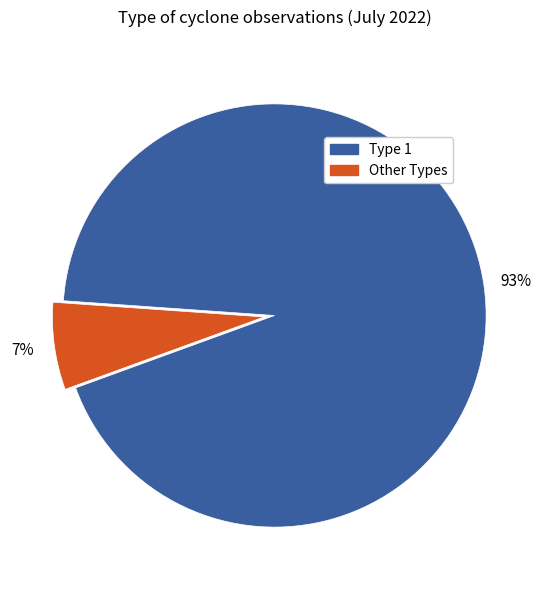

To the nearest percent, what is the average slice percentage?

50%